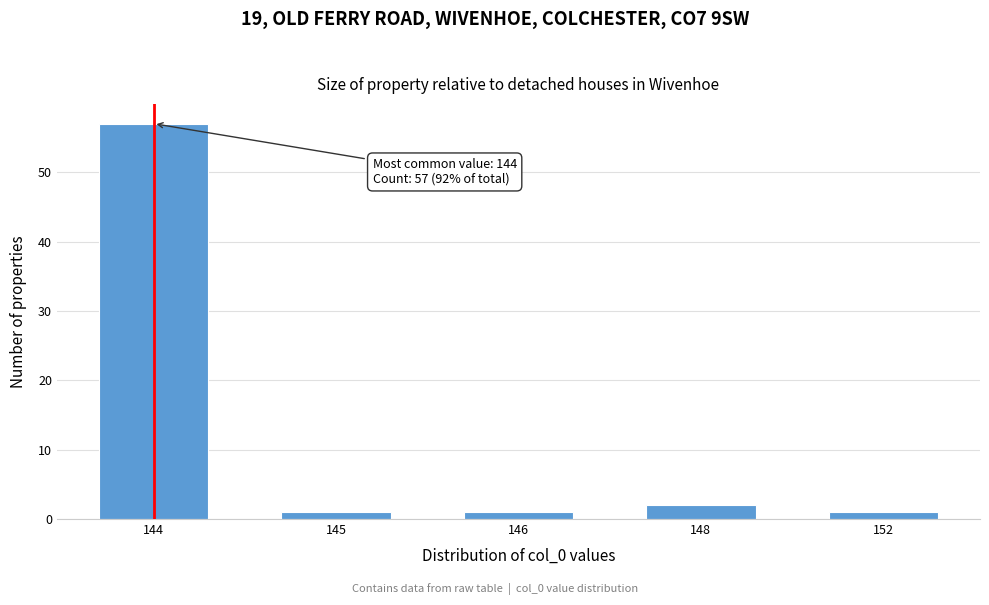

Reading right to left, transcribe all the data shown in this chart.

152=1	148=2	146=1	145=1	144=57